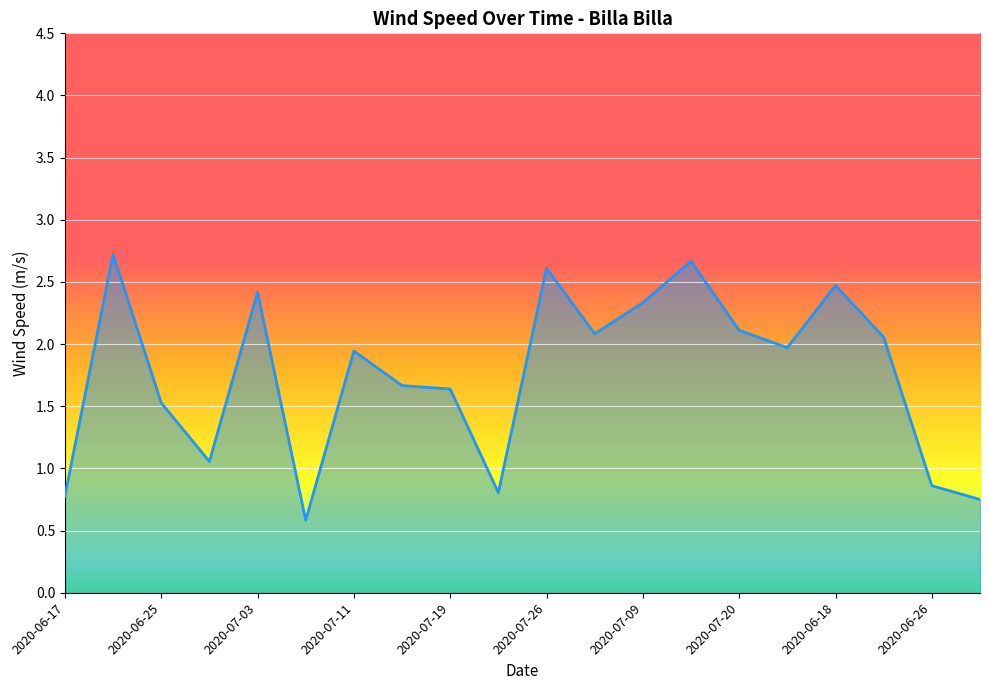

What is the difference between the maximum and minimum values?

2.1